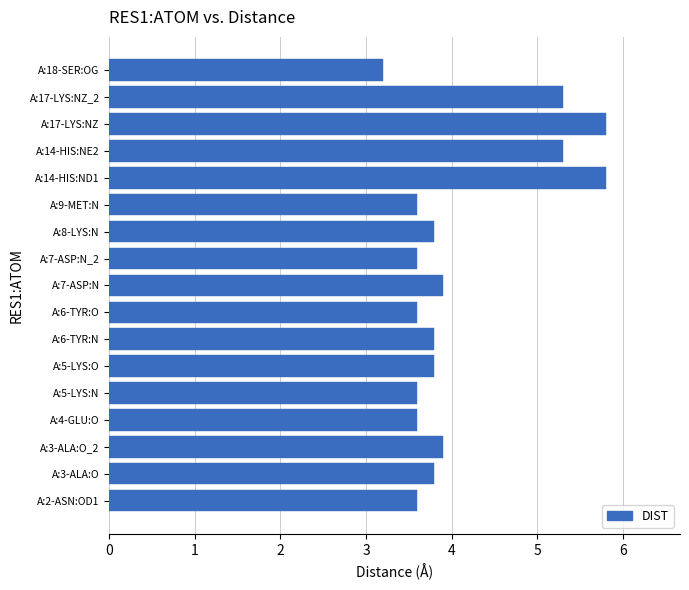

Which label corresponds to the smallest value in the chart?

A:18-SER:OG